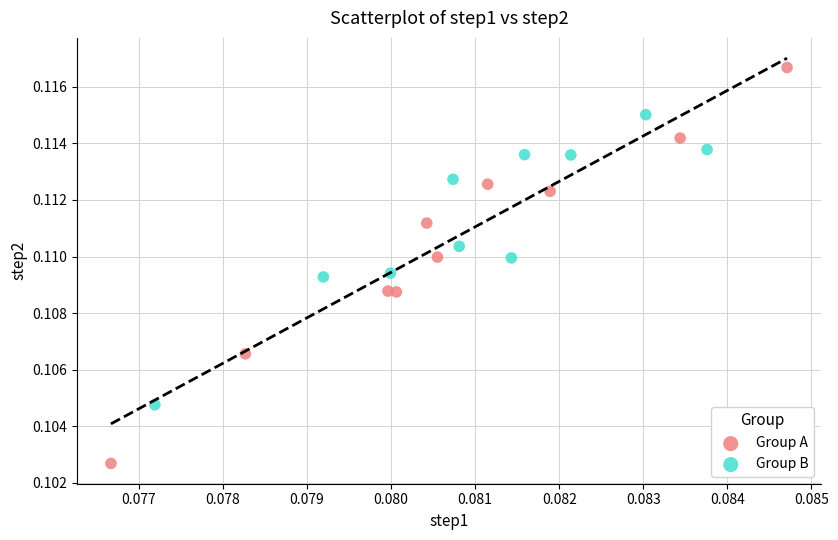

Which series has the widest spread of Y values?

Group A